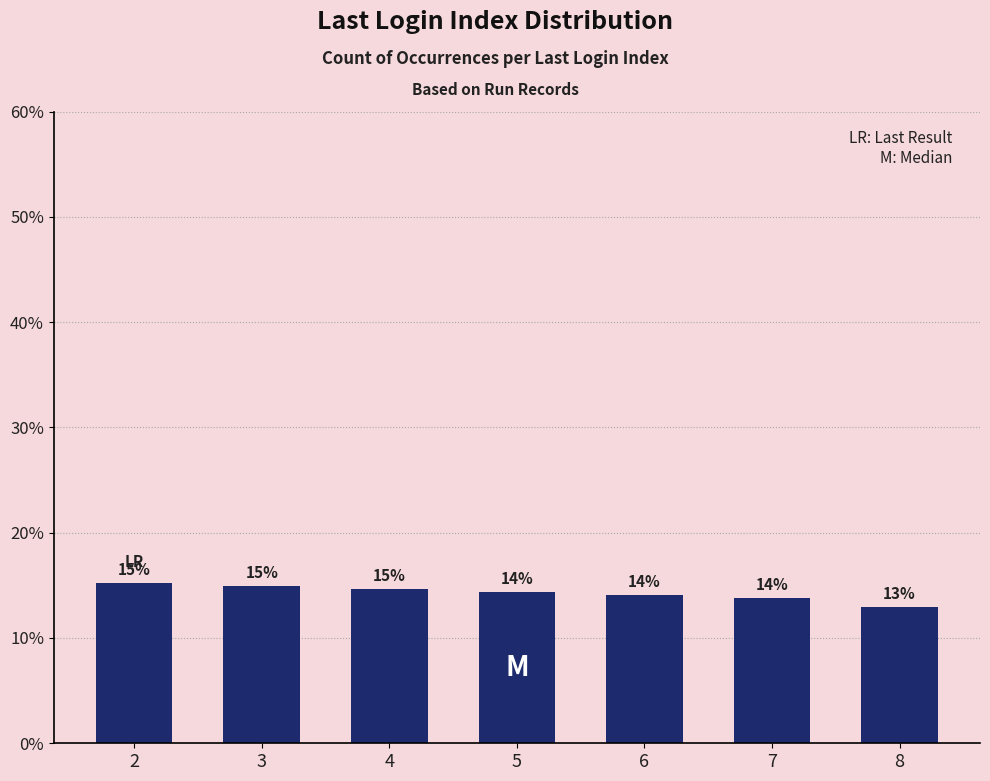

What is the value of the 4th bar from the left?

14.4